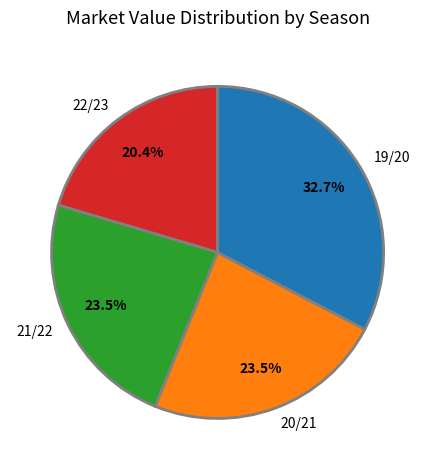

To the nearest percent, what is the difference between the largest and smallest slice percentages?

12%